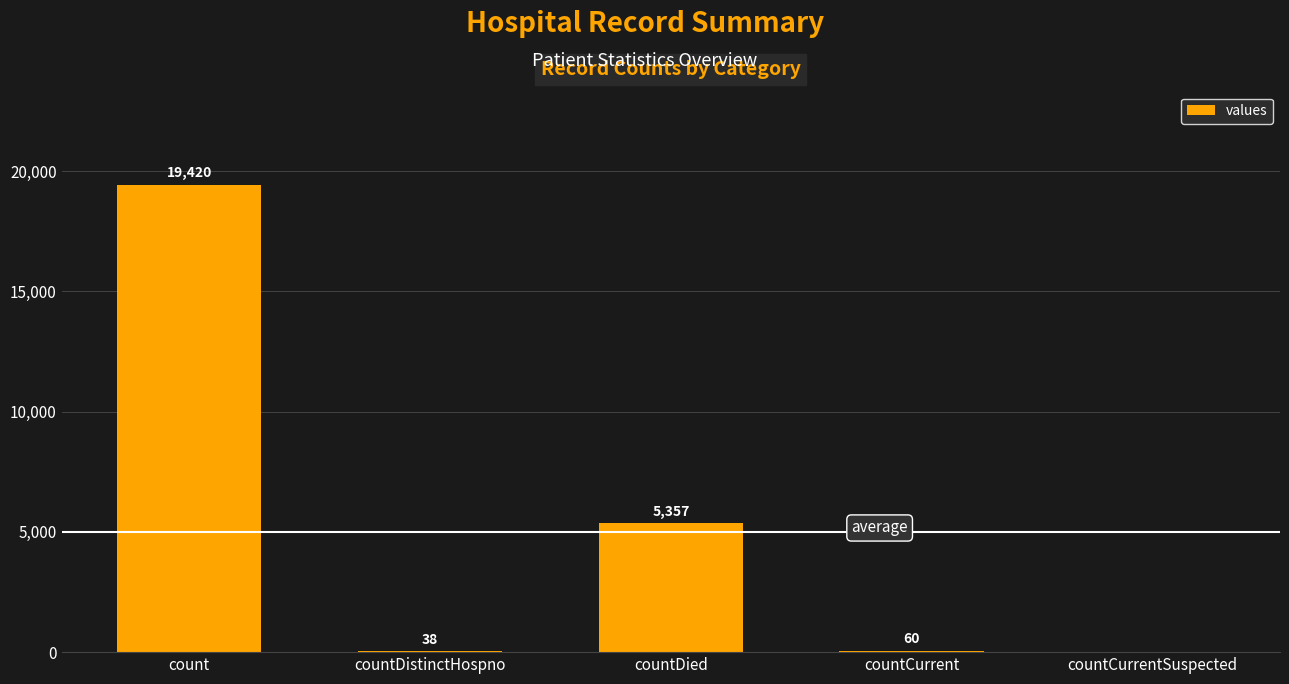

The value at countCurrent is 60. True or false?

True